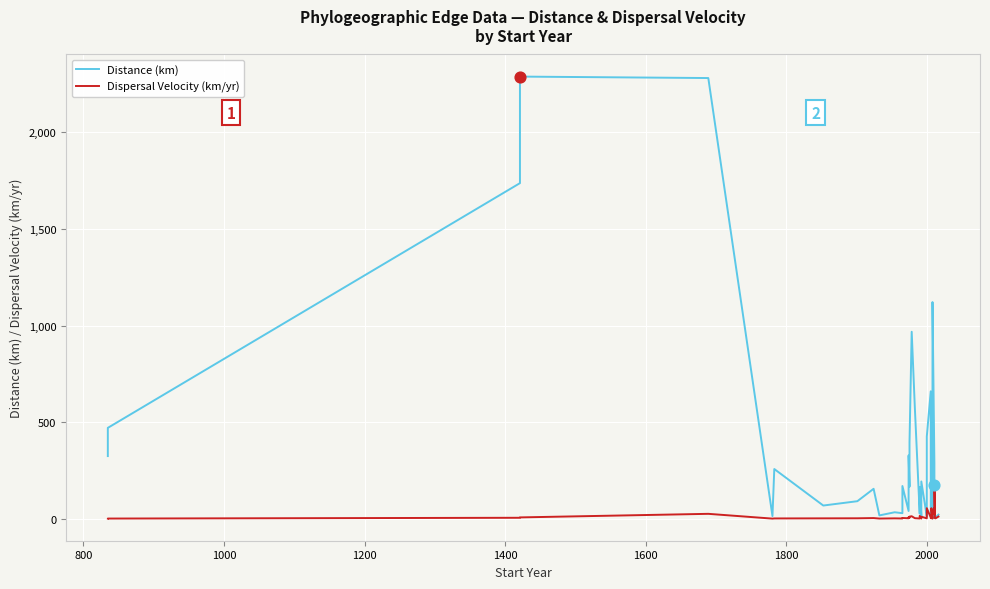

At how many categories does at least one series exceed 1469?

3